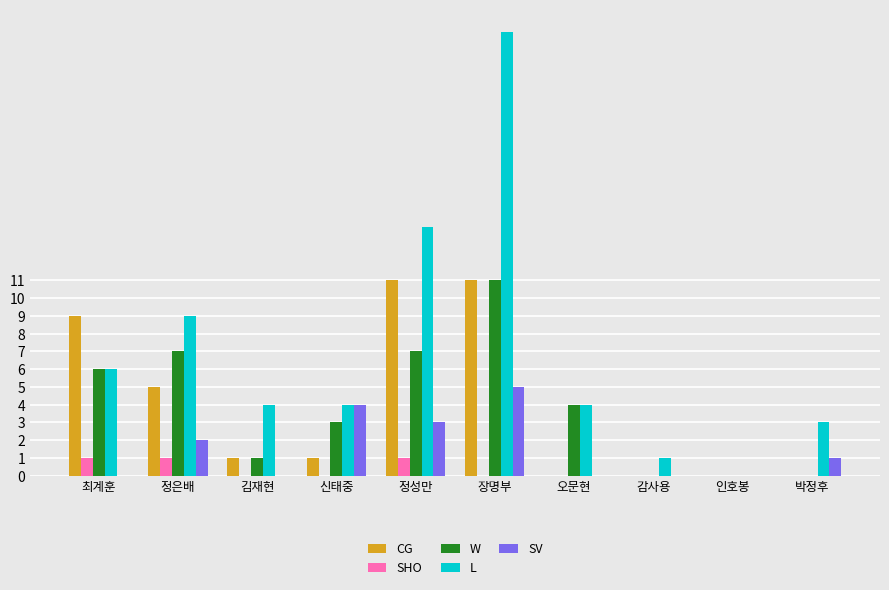

Which series has the largest total across all categories?

L